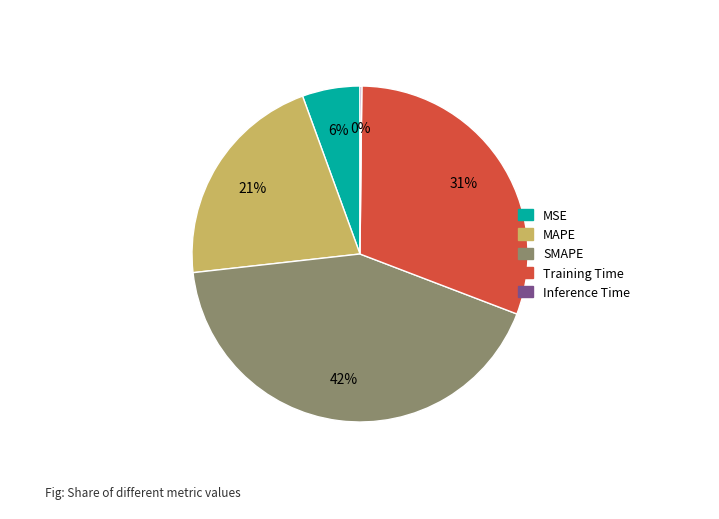

What is the ratio of the value at MSE to the value at MAPE?

0.3